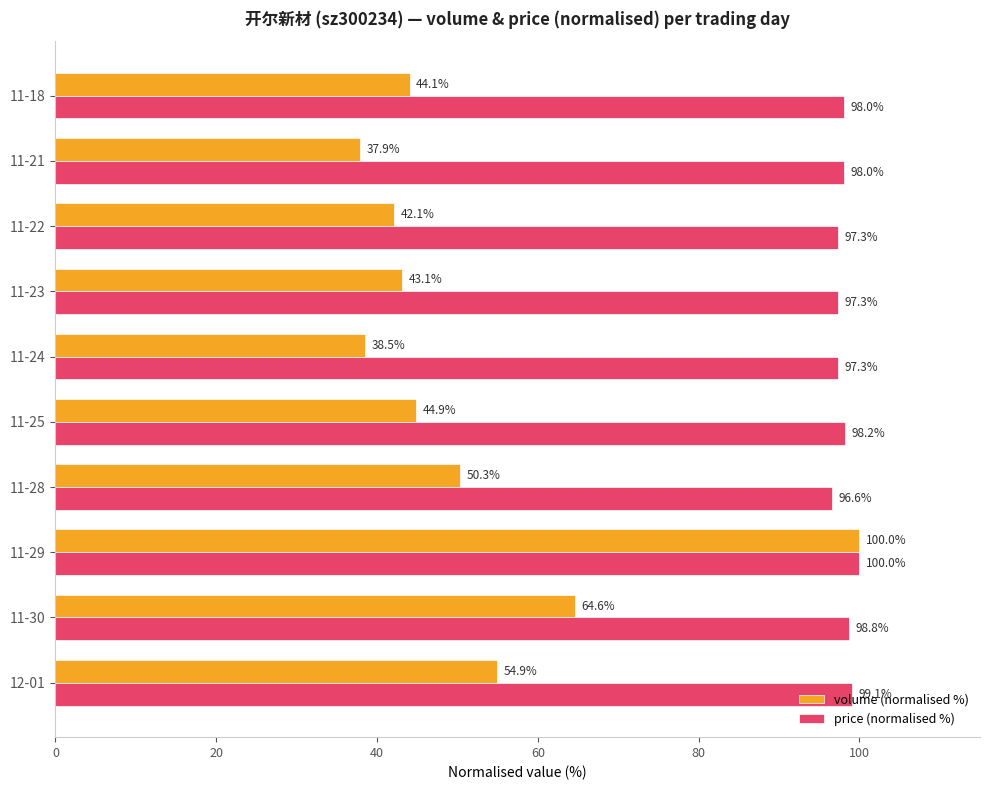

What is the difference between the second highest and minimum values in the price (normalised %) series?

2.5